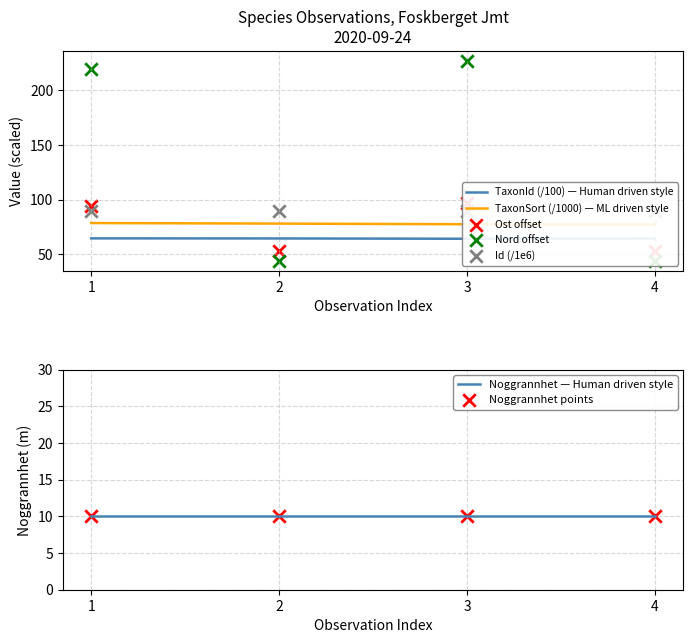

Which series has the largest total across all categories?

Nord